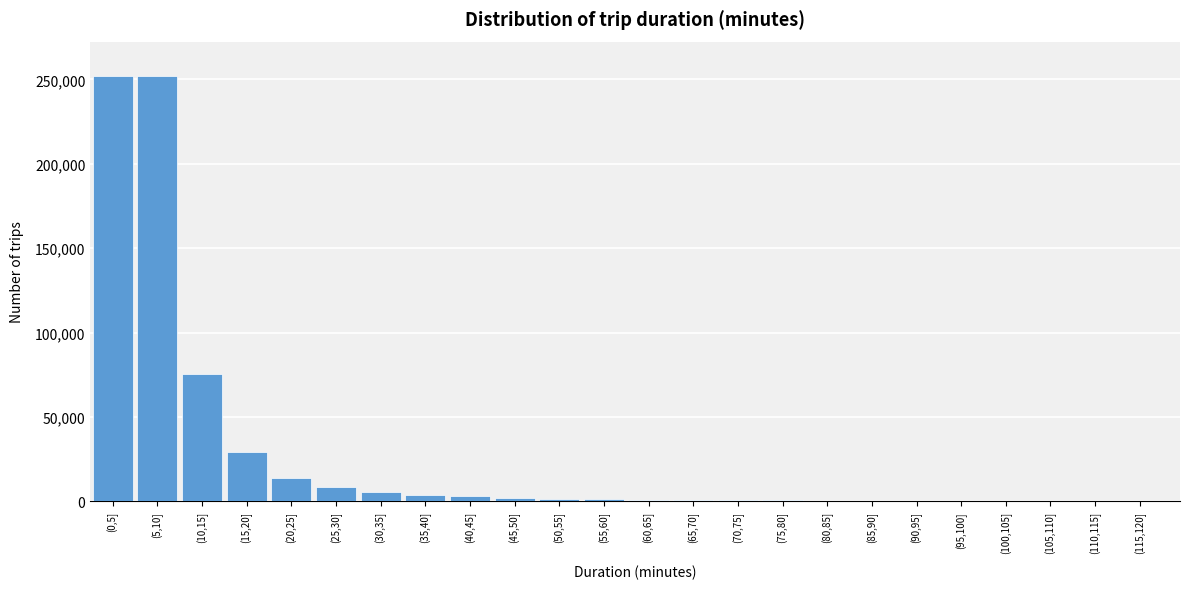

The value at (30,35] is 5725. True or false?

True